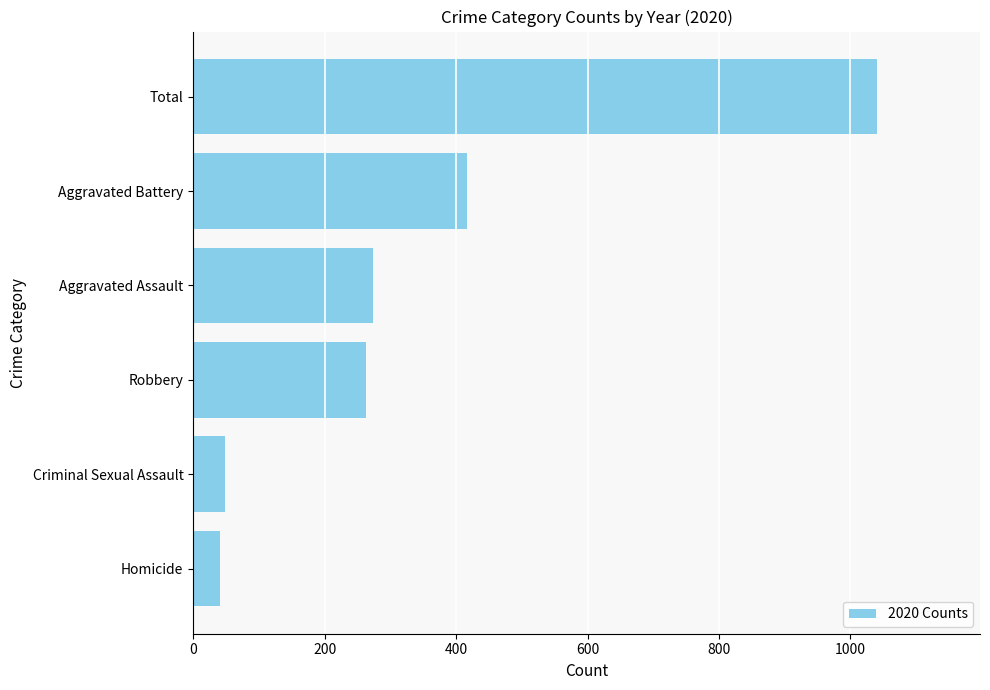

Reading bottom to top, extract all data points from this chart.

Homicide=41	Criminal Sexual Assault=48	Robbery=263	Aggravated Assault=273	Aggravated Battery=416	Total=1041